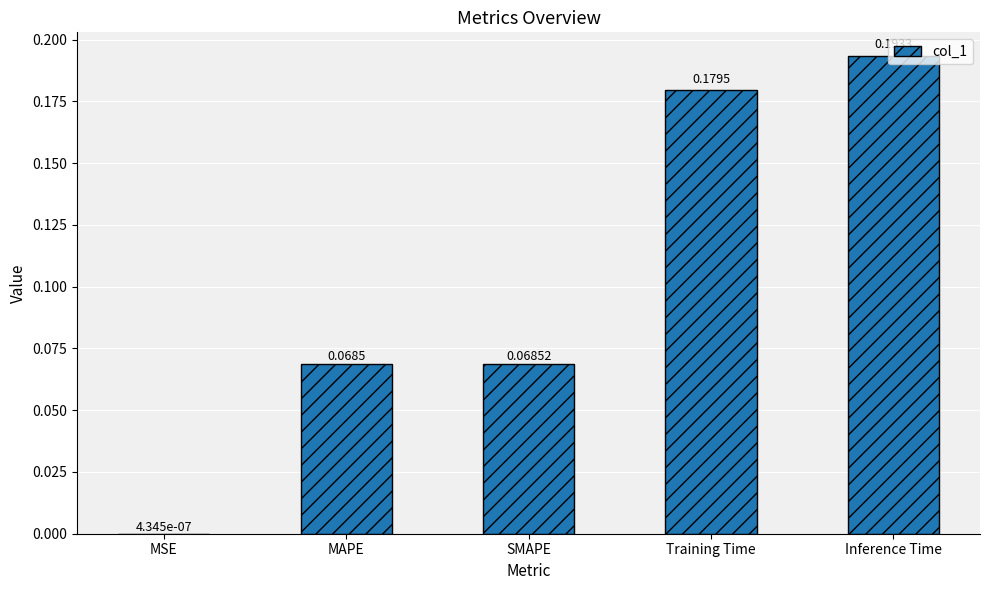

At which label is the value closest to 0?

MSE